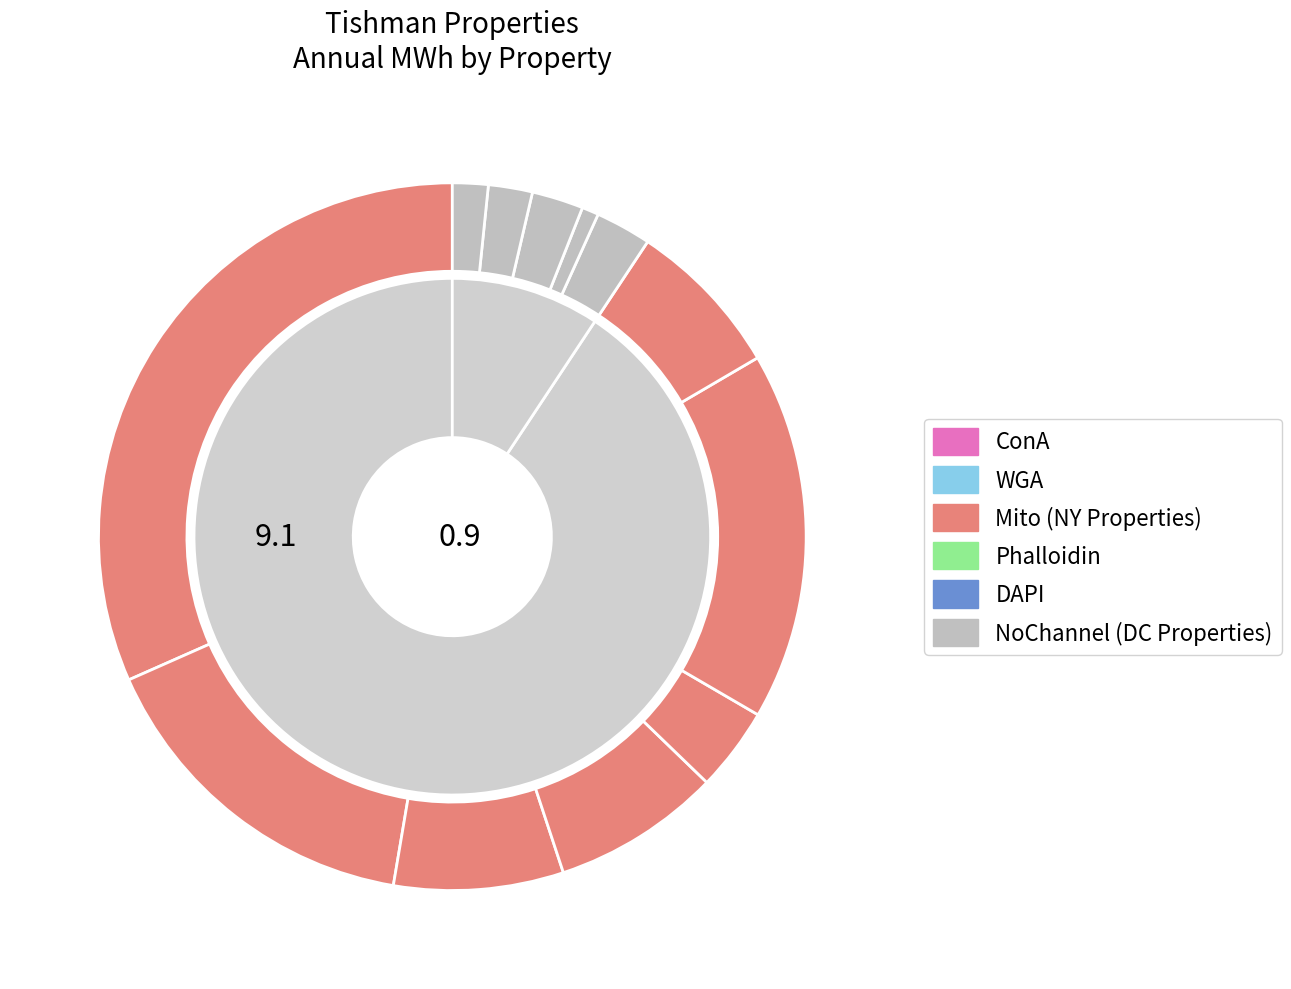

Does CHRYSLER EAST BLDG represent more than half of the total?

No